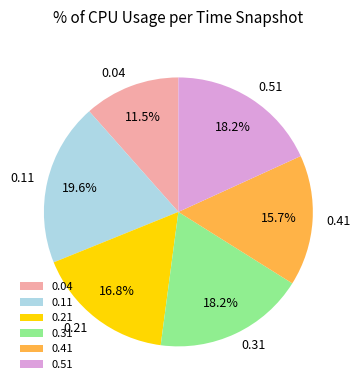

Approximately how many times larger is the value at 0.21 compared to 0.51?

0.9